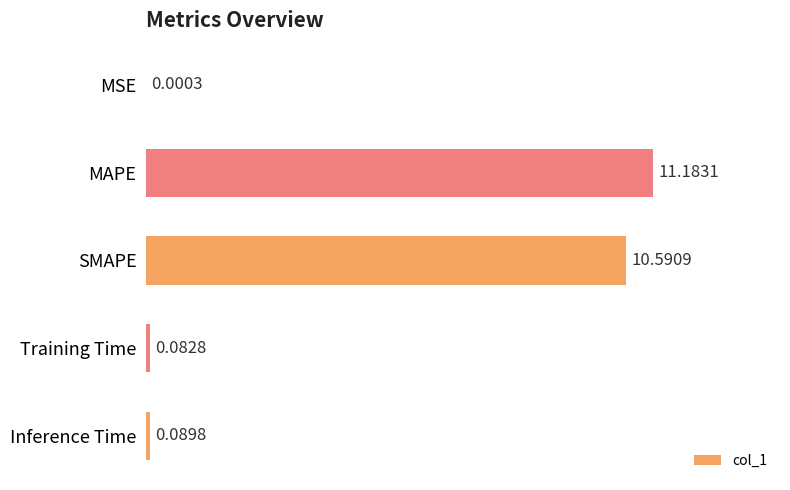

Does the chart contain stacked bars?

No